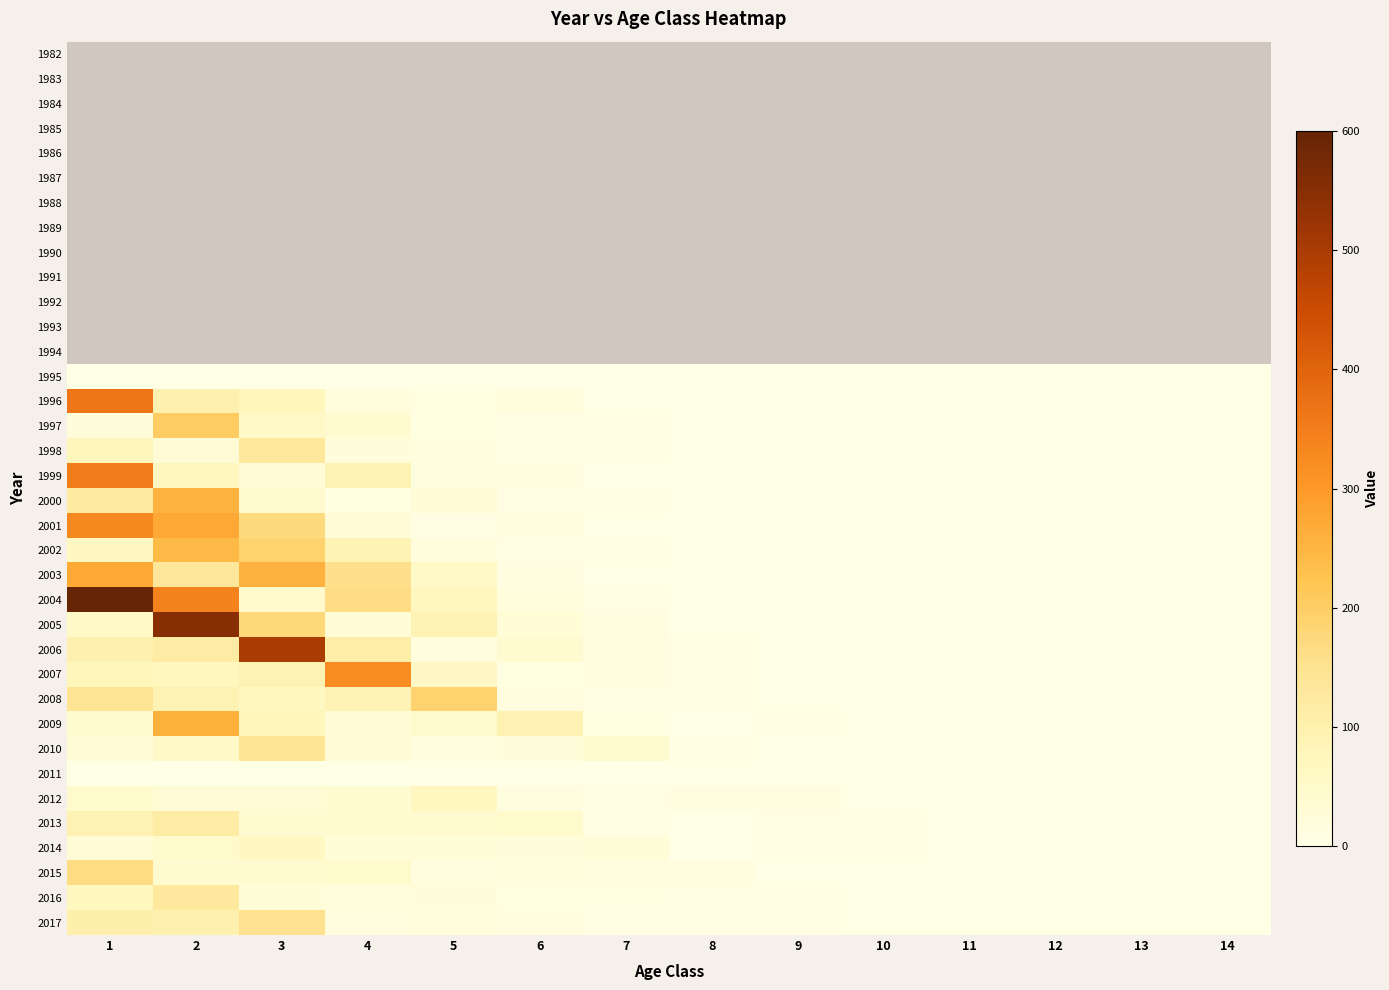

Which series changed the most between 4 and 7?

2007